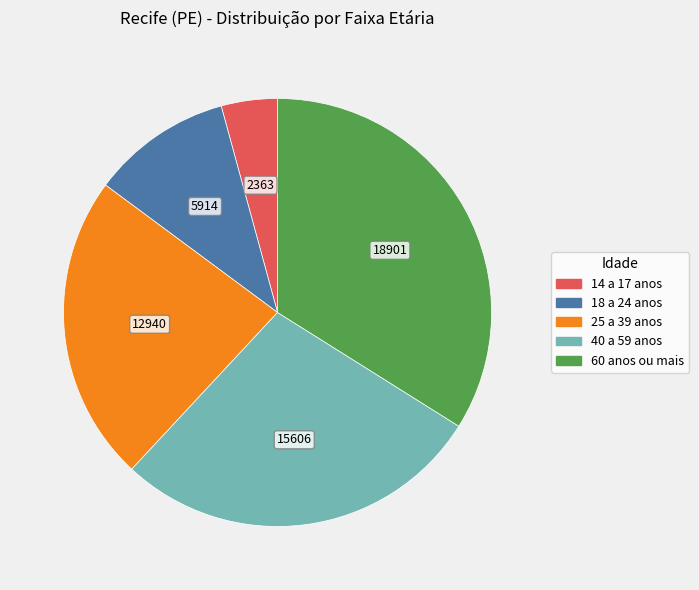

Which has a higher value, 60 anos ou mais or 40 a 59 anos?

60 anos ou mais